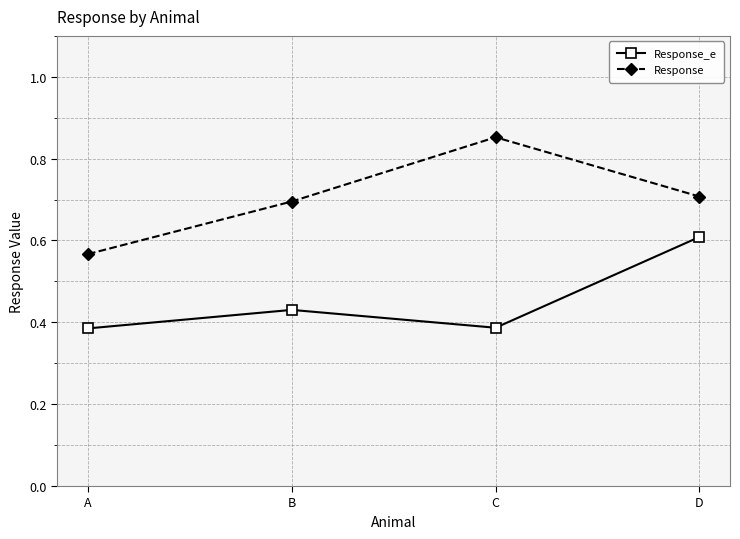

How many Response values are between 0 and 1?

4